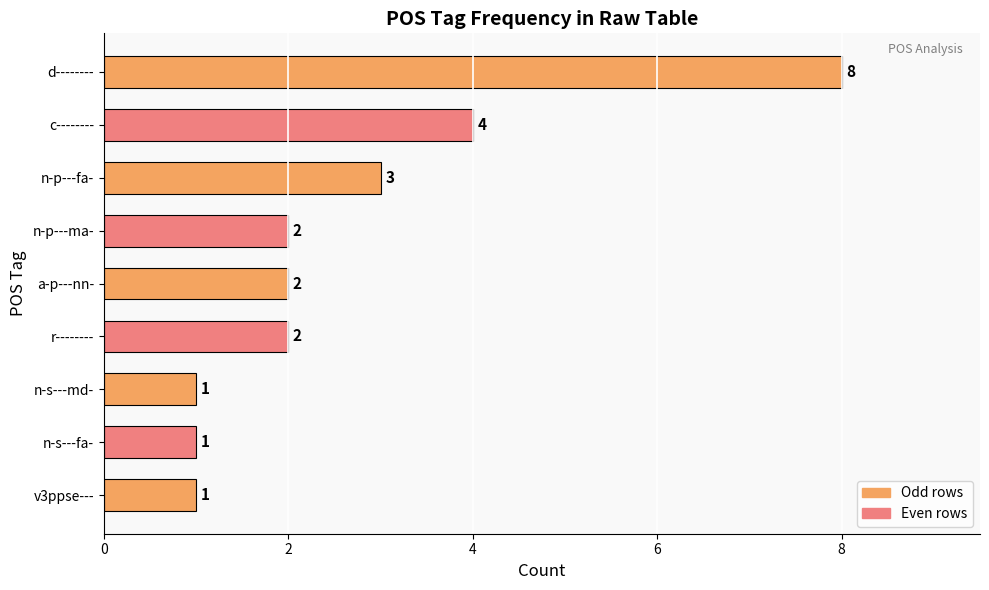

Where is the data nearest to the value 4?

c--------